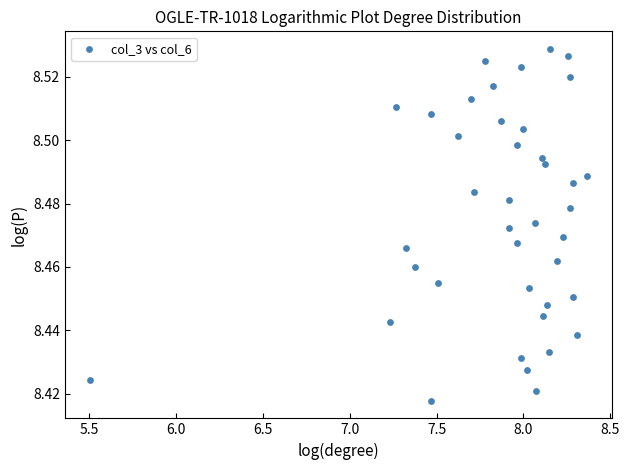

What is the range of X values (max minus min)?

2.9